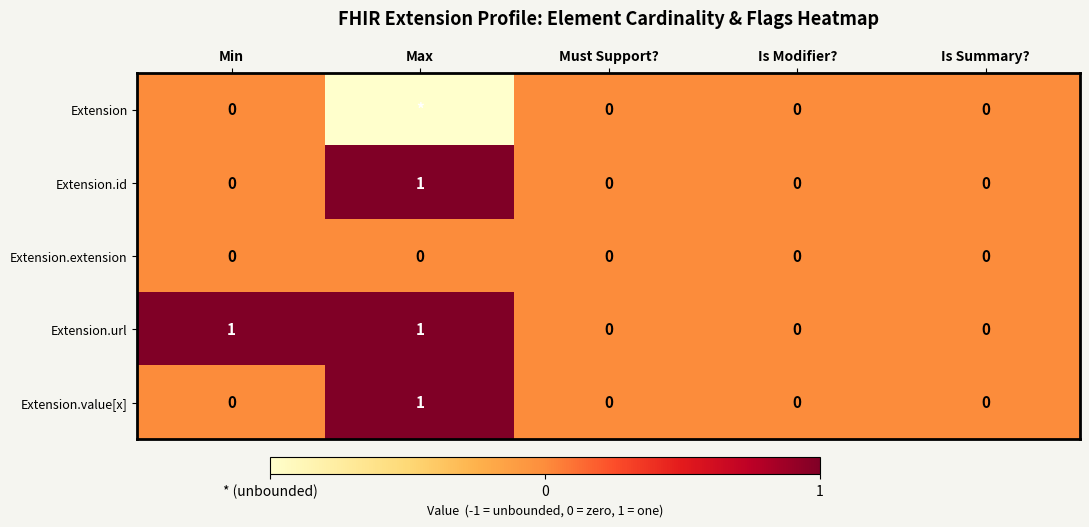

The value of Extension.url at Is Summary? is 0. True or false?

True